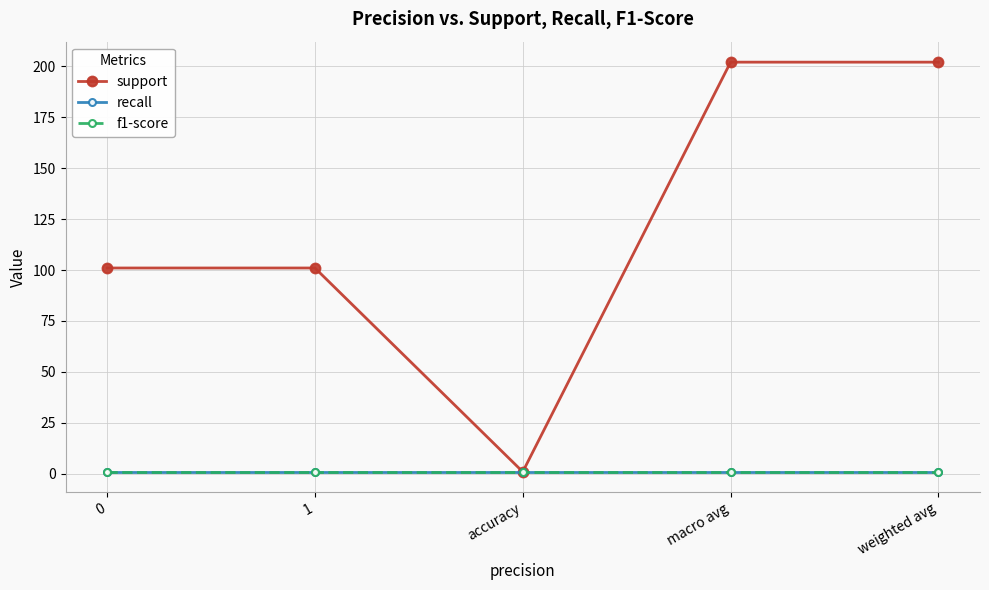

Which series has the largest total across all categories?

support